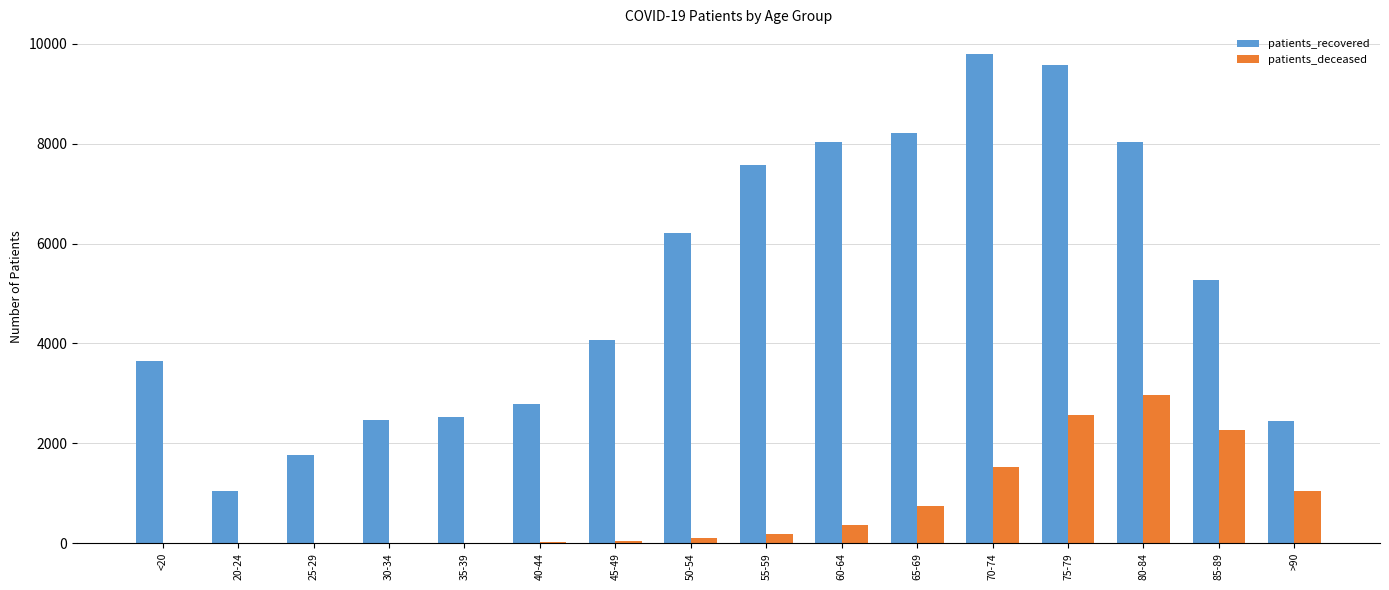

The value of patients_recovered at 75-79 is 4498. True or false?

False